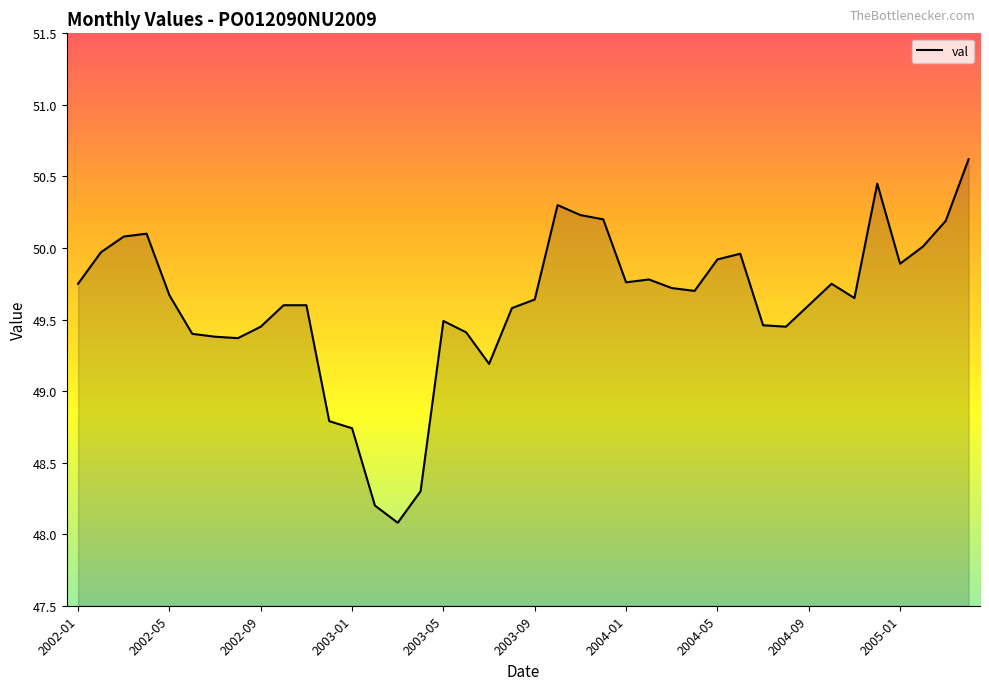

What is the maximum value shown in the chart?

50.6